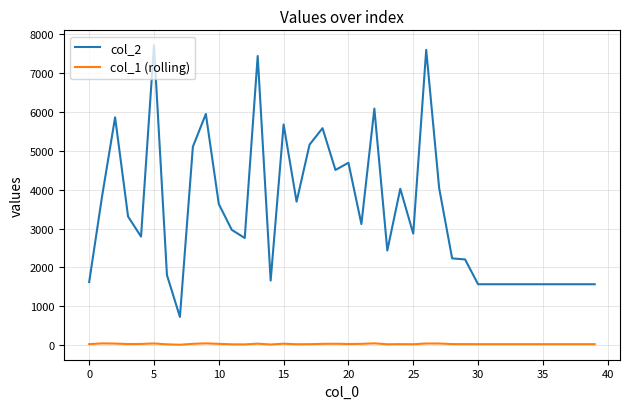

Rank the series by their maximum value, from lowest to highest.

col_1 (rolling), col_2